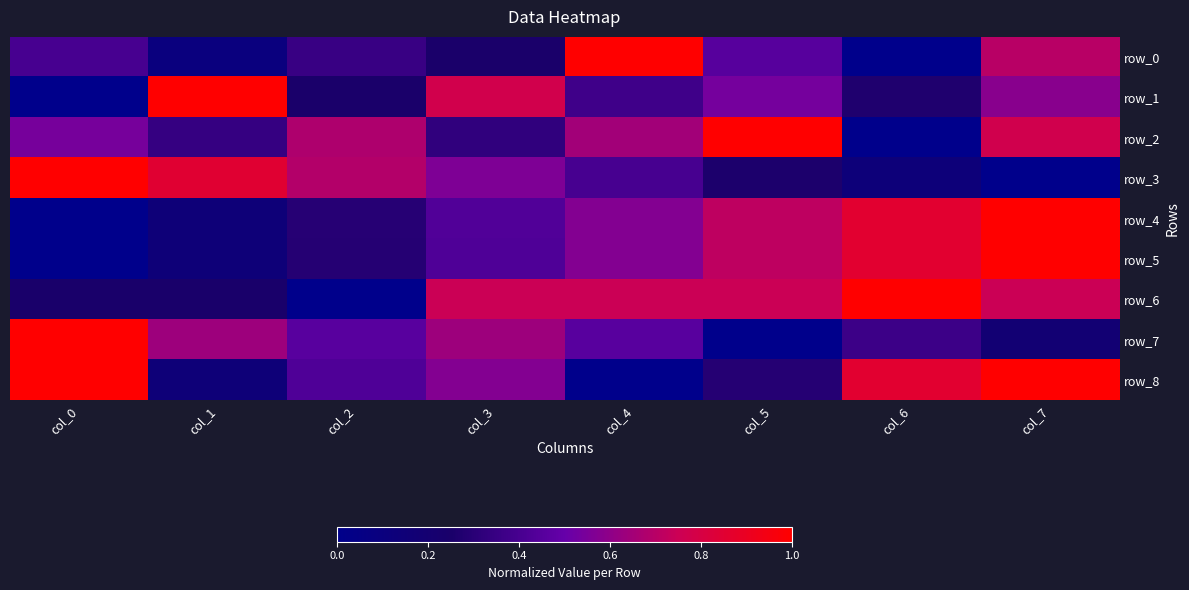

Is it true that row_7 equals 0.4 at col_1?

False